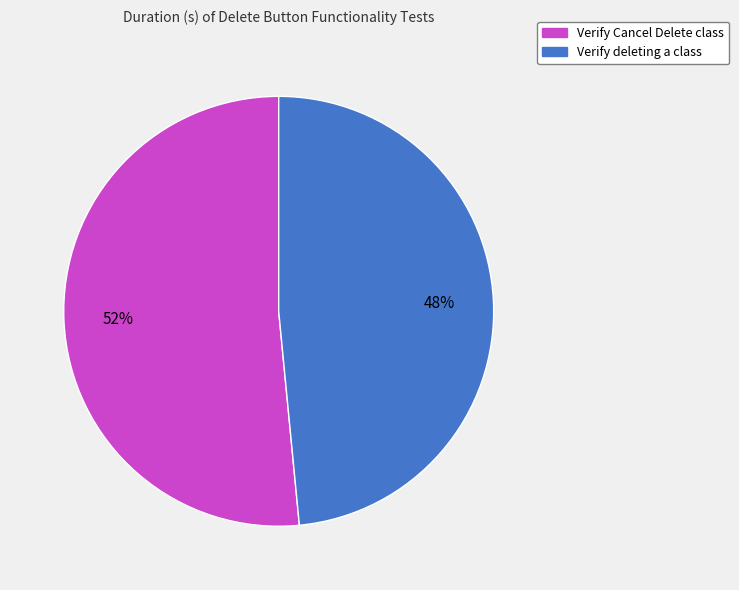

The Verify deleting a class slice represents 48% of the pie. True or false?

True